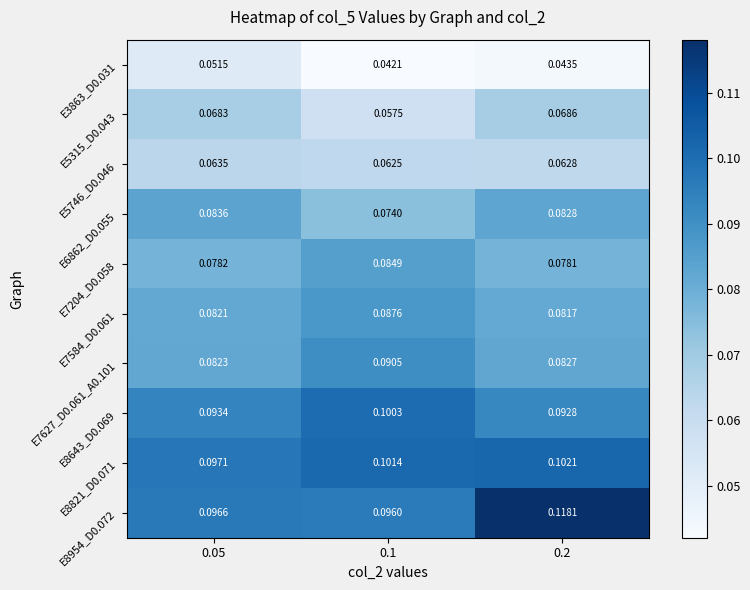

Is the value of E7584_D0.061 at 0.05 greater than the value of E7627_D0.061_A0.101 at 0.2?

No